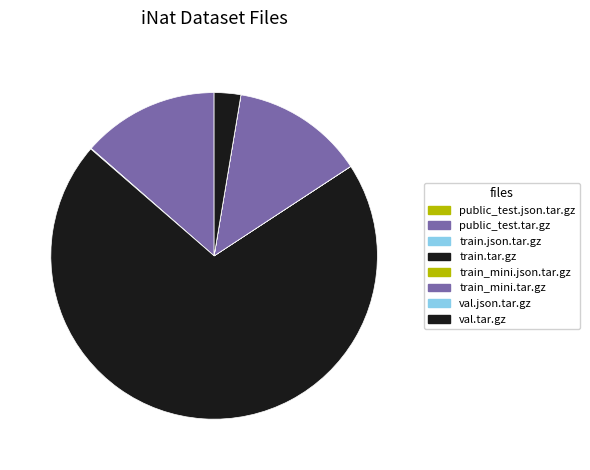

What is the majority slice?

train.tar.gz